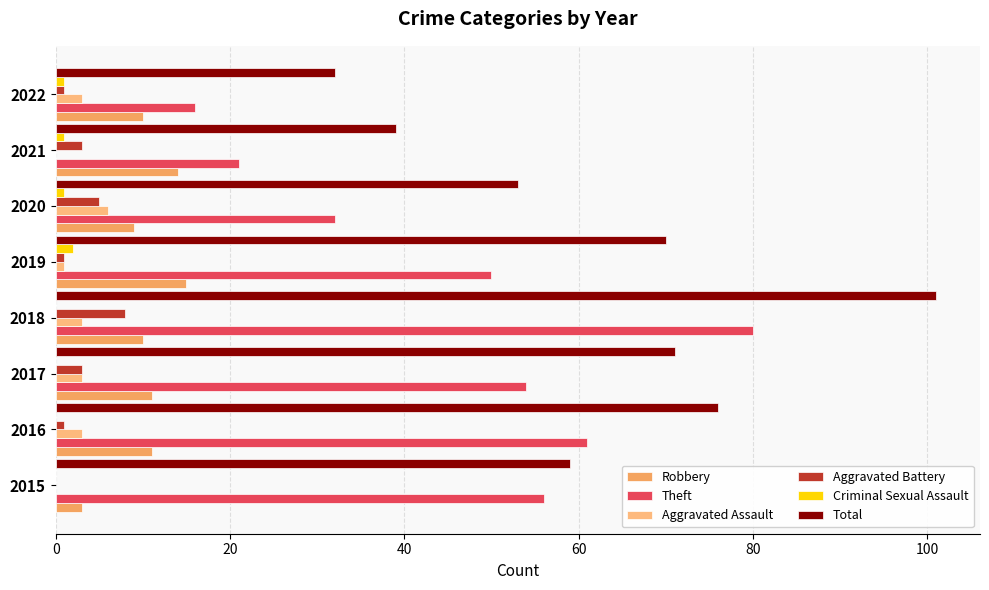

At which category is the sum across all series the highest?

2018